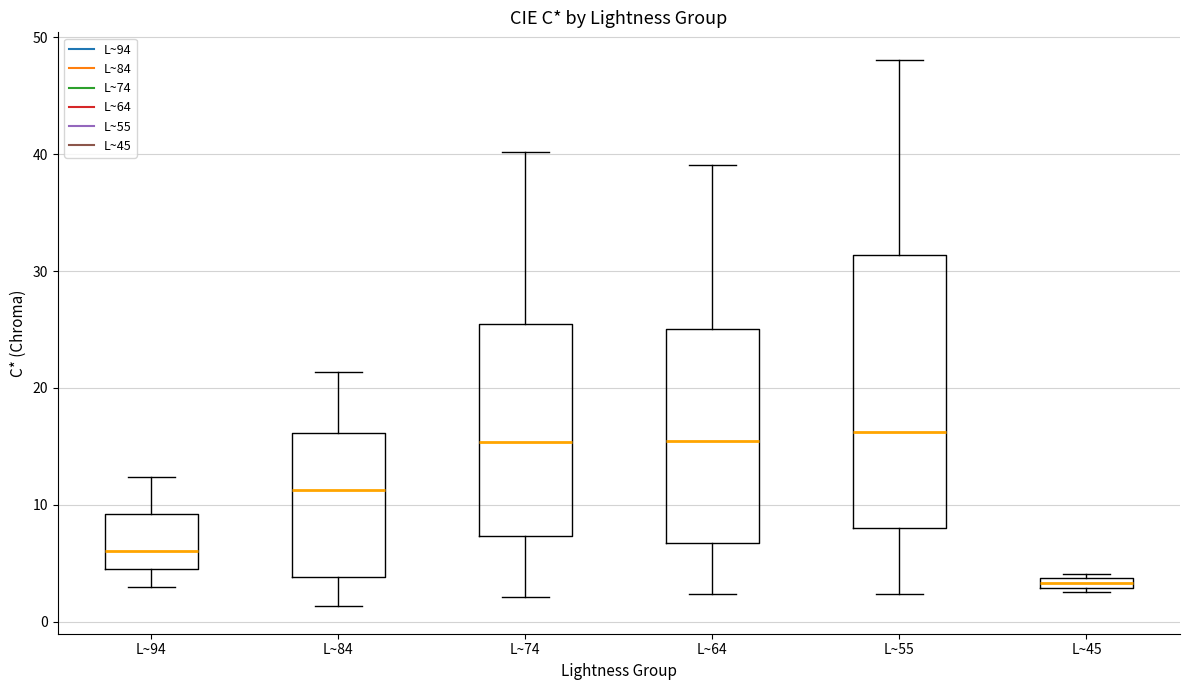

Where is the upper edge of the box for L~45 on the y-axis? The values are not printed on the chart, so give them approximately, as read against the axis.

4